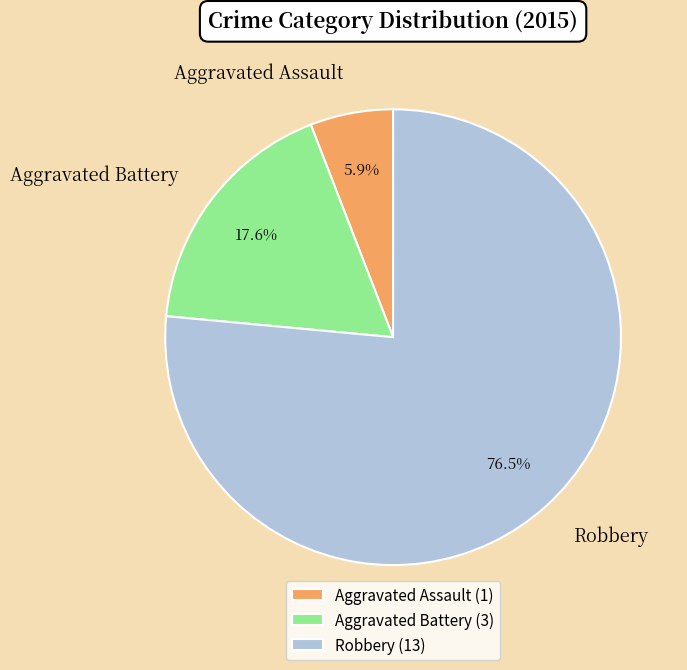

Rank the categories by value from lowest to highest.

Aggravated Assault, Aggravated Battery, Robbery